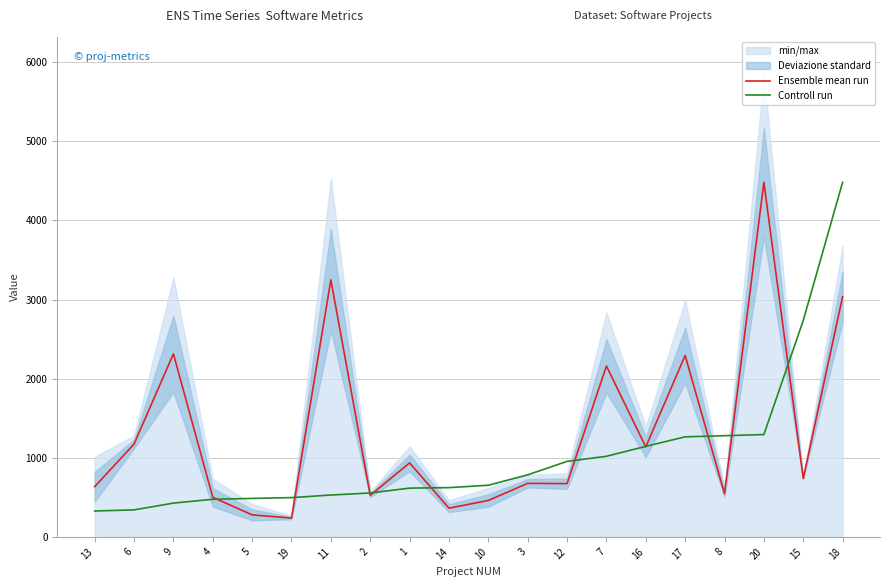

How many data points does each series have?

20